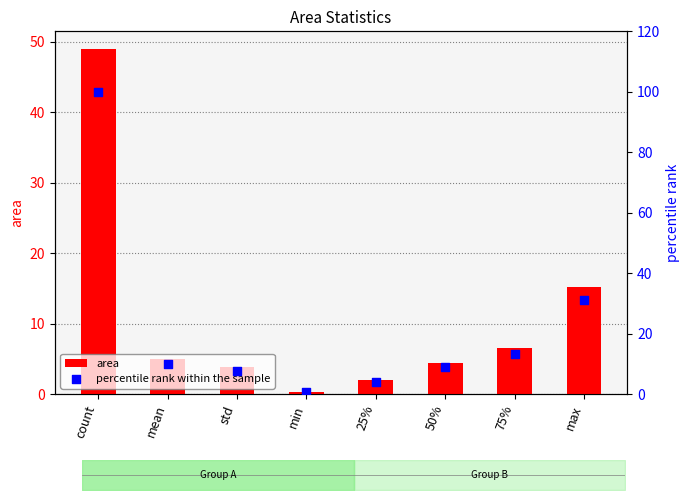

Which series reaches the minimum Y coordinate?

area